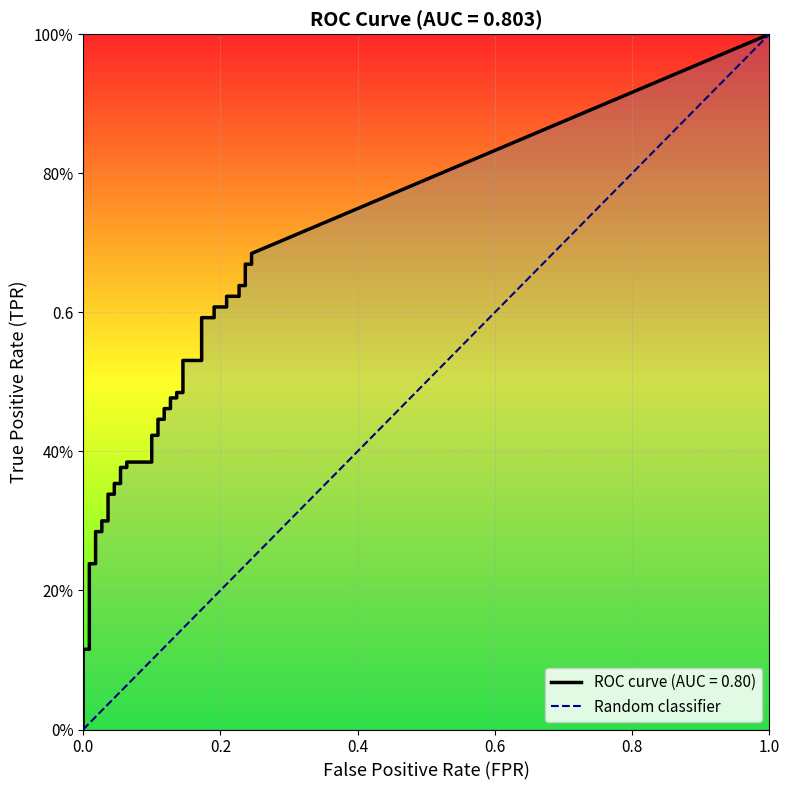

Between 0.0 and 1.0, which is larger?

1.0